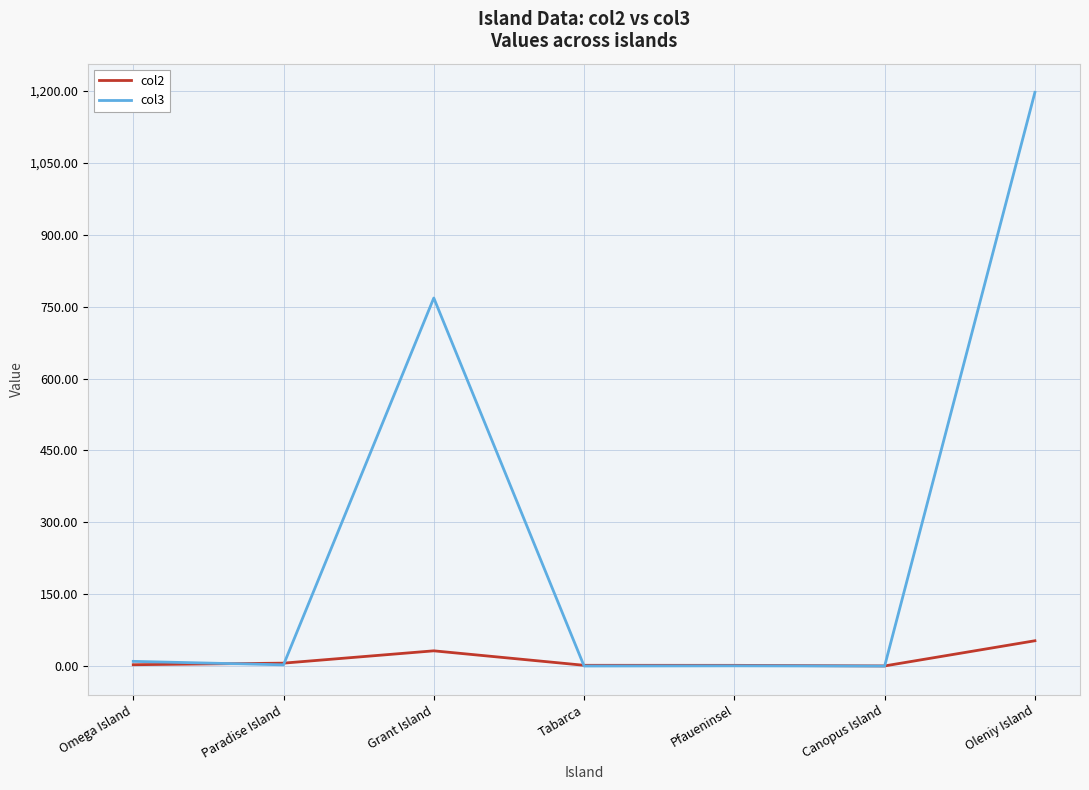

Which series has the largest range (max minus min)?

col3